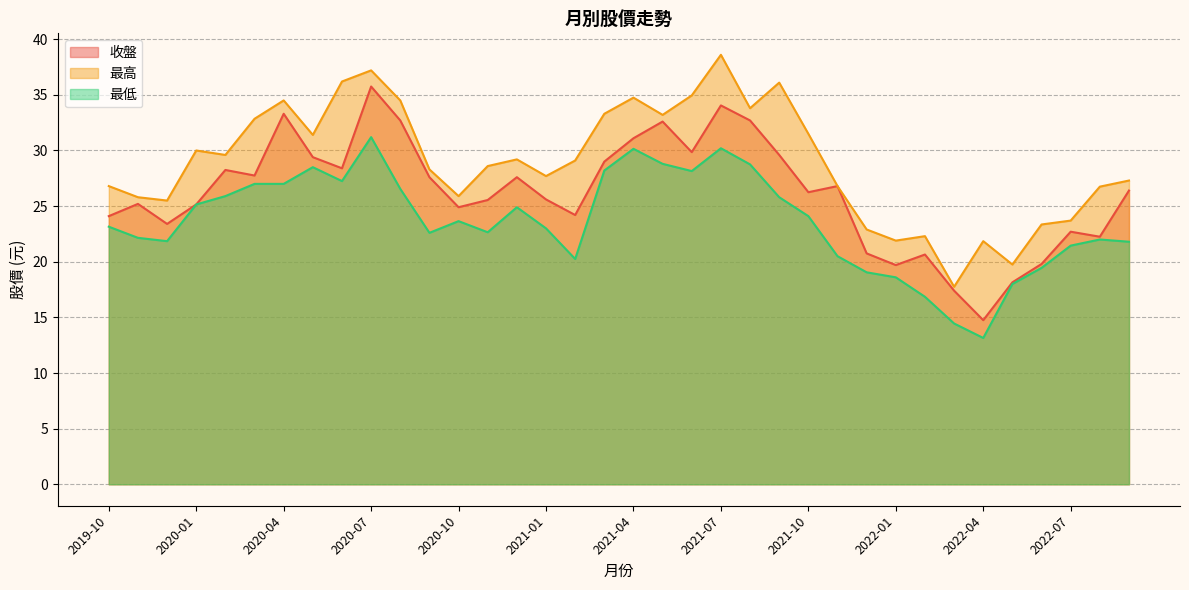

What is the sum of the 最低 values at 2019-10 and 2020-10?

46.8